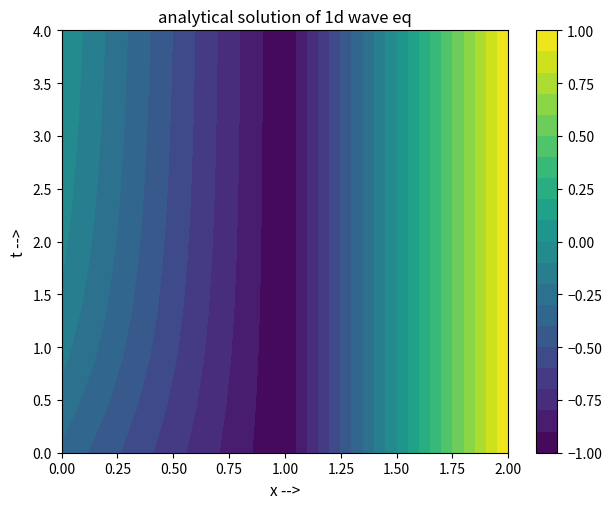

How many categories are shown in the chart?

3